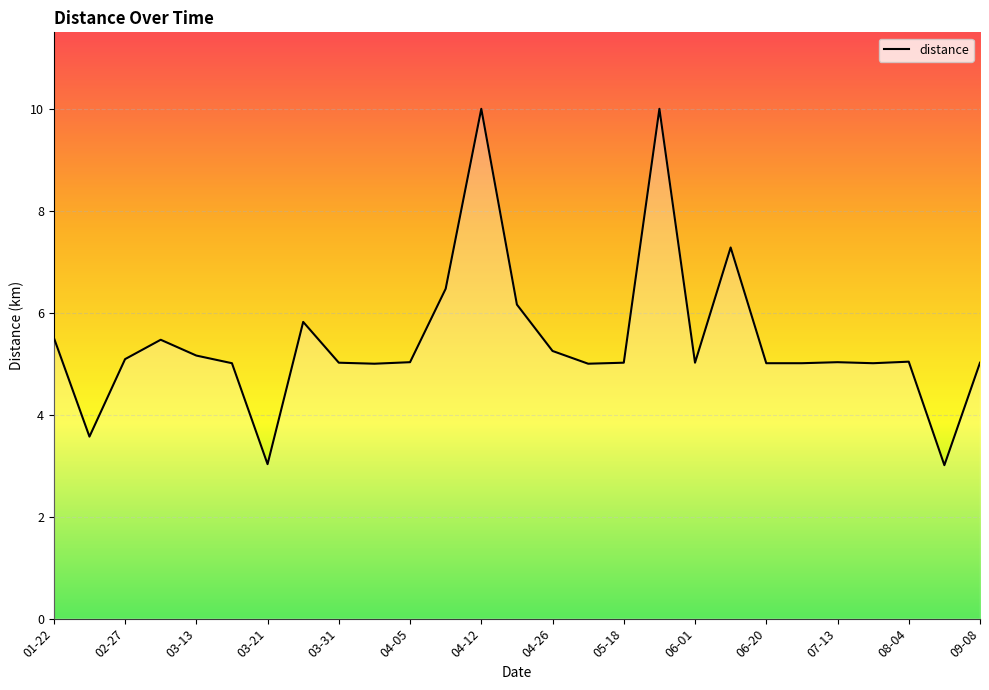

What is the smallest value displayed?

3.0